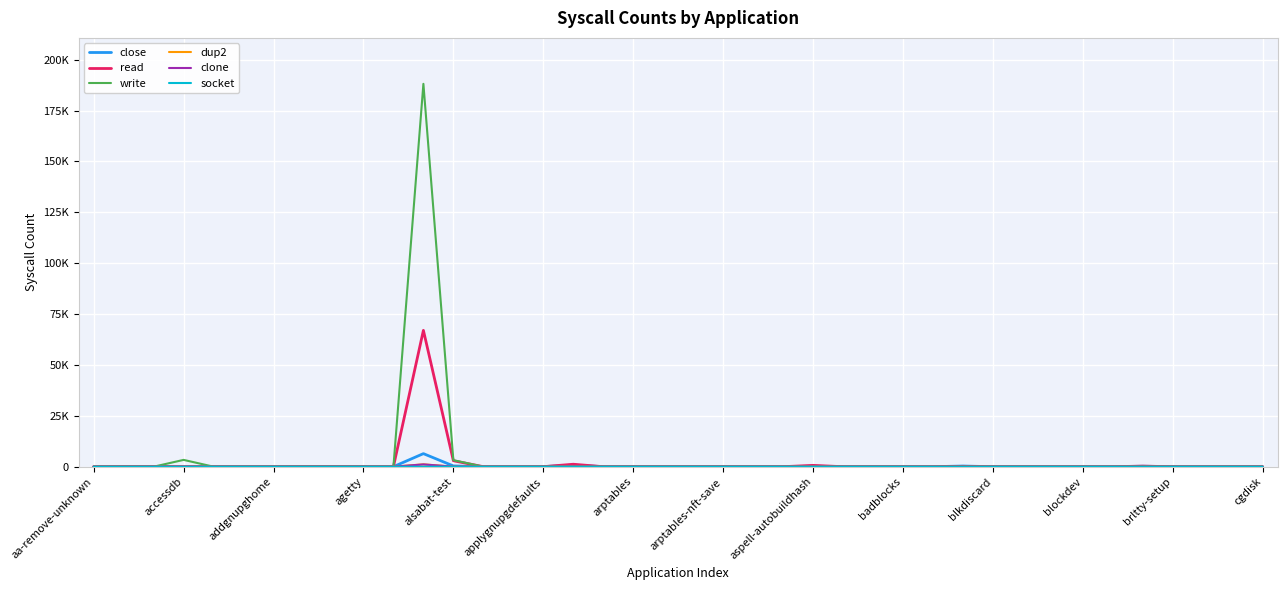

Does the chart display data point markers on the line(s)?

No